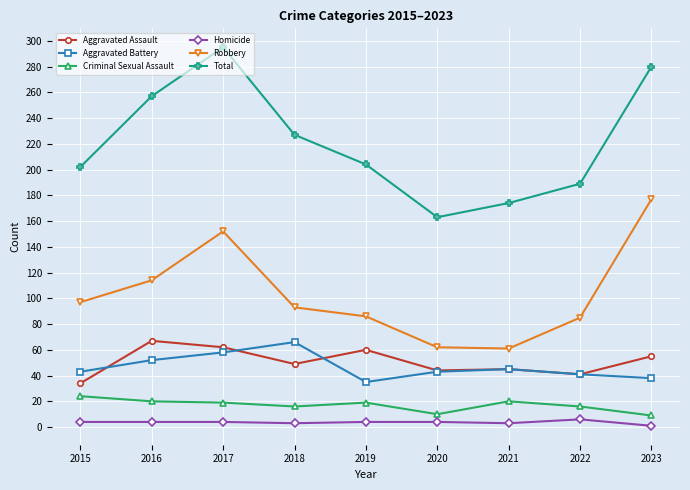

What is the maximum value shown in the chart?

295